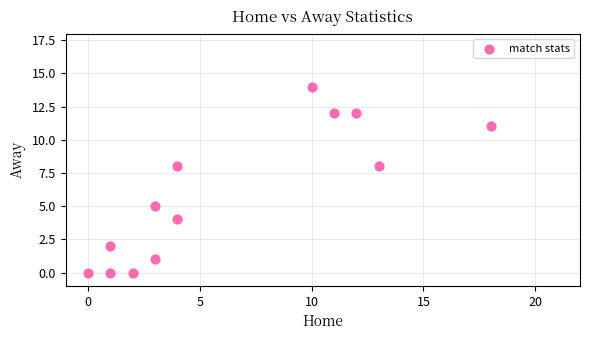

What is the range of Y values (max minus min)?

14